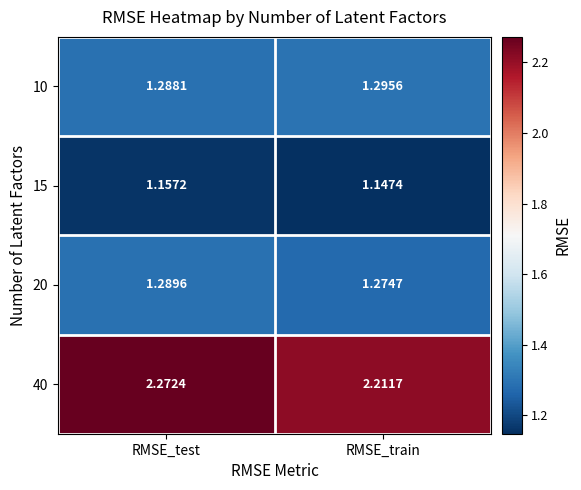

Rank the categories by 40 value from lowest to highest.

RMSE_train, RMSE_test